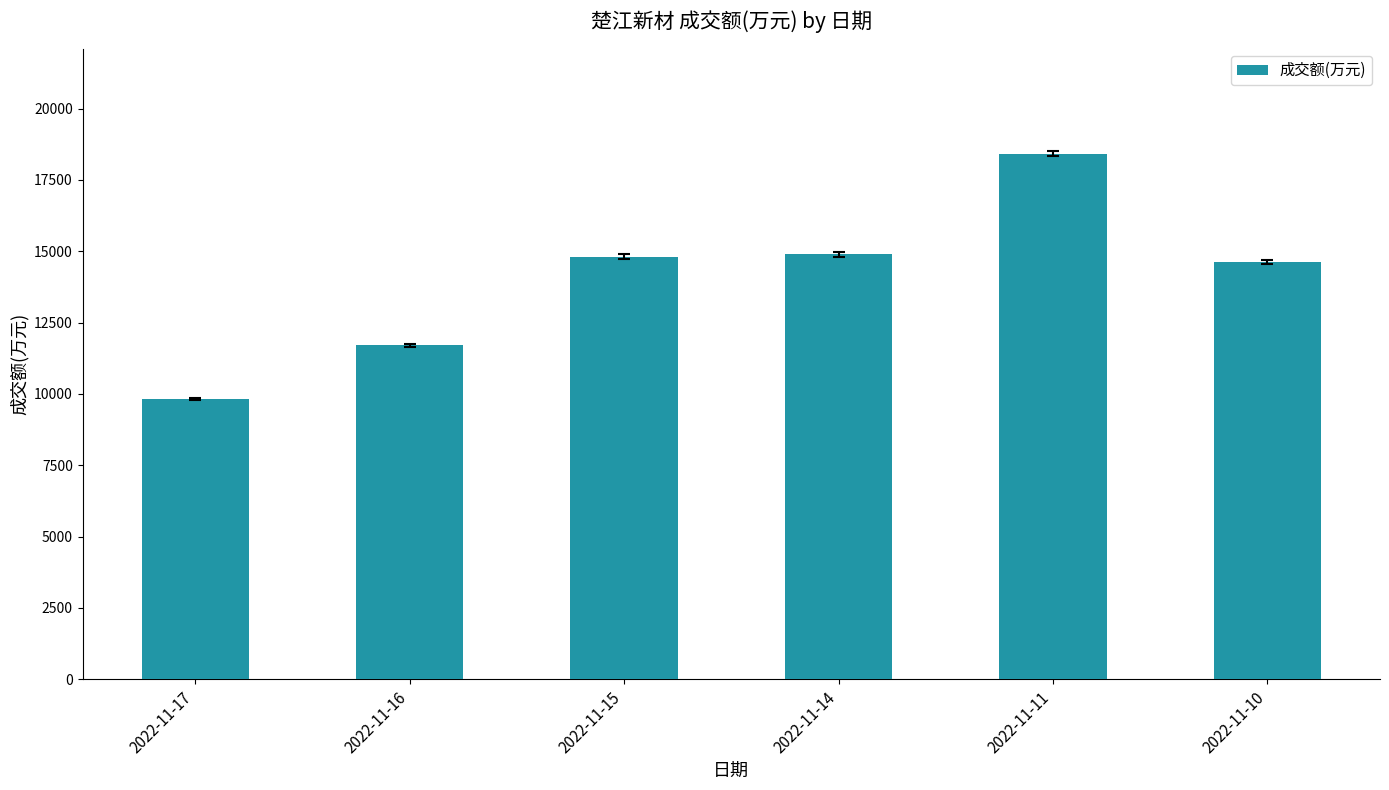

How many data points are less than 14815?

3